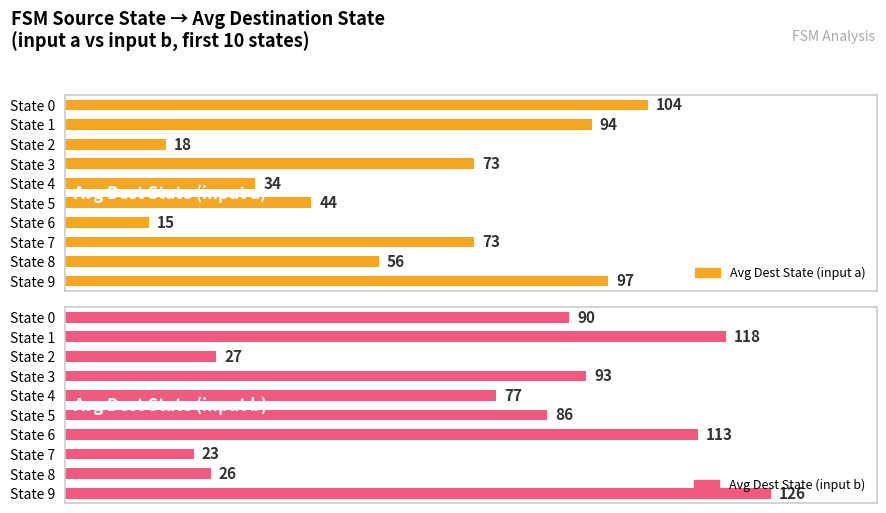

True or false: Avg Dest State (input a) has a value of 22 at State 8.

False